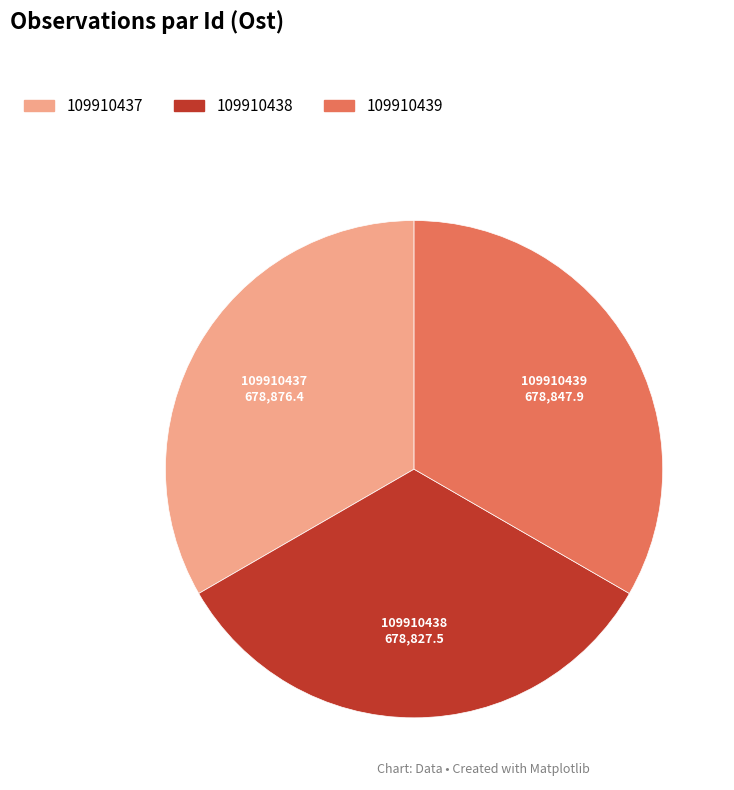

Is 109910439 the majority of the pie?

No